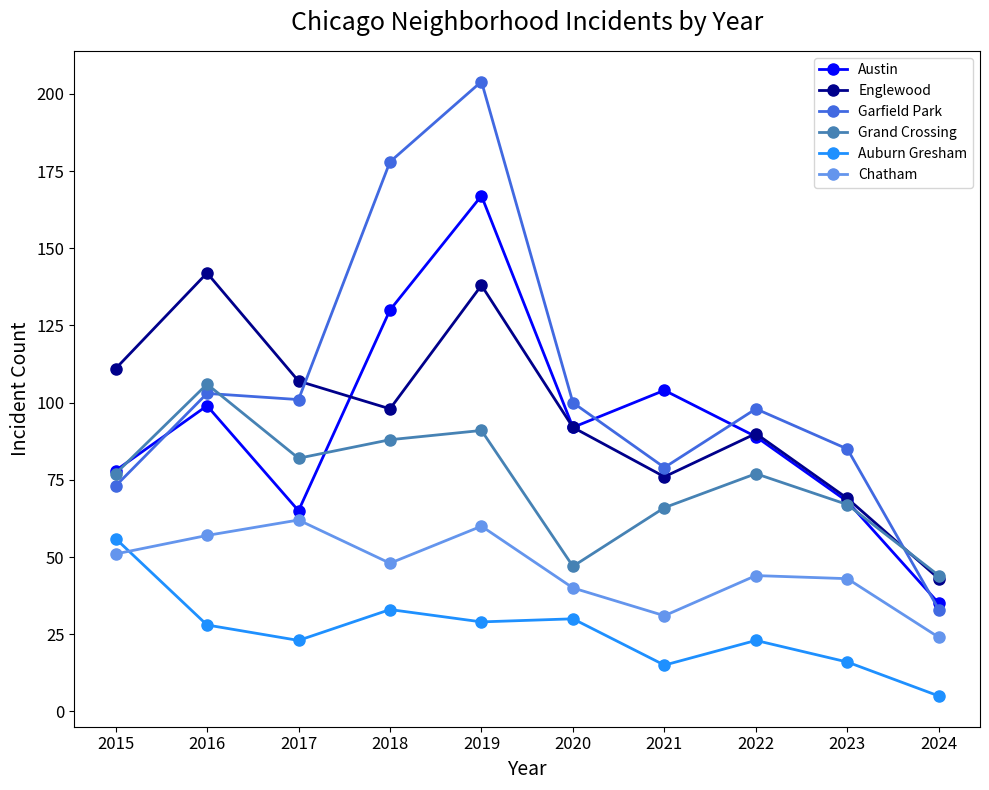

True or false: Auburn Gresham and Garfield Park cross at least once.

False